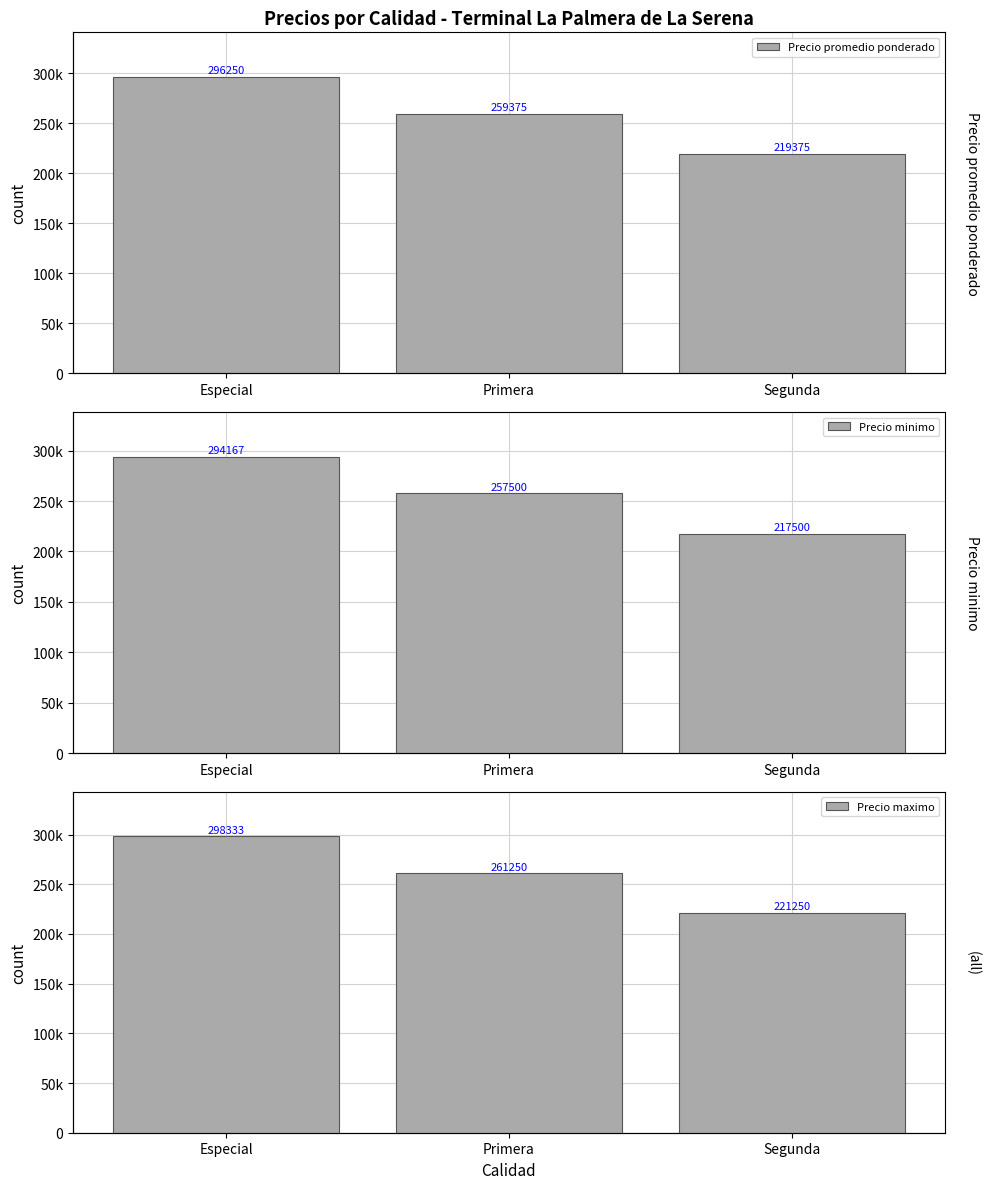

Is it true that Precio maximo equals 439240 at Primera?

False